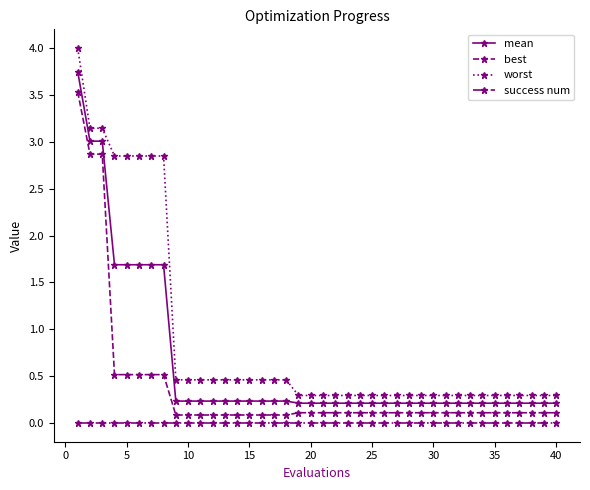

Rank the series by their maximum value, from highest to lowest.

worst, mean, best, success num